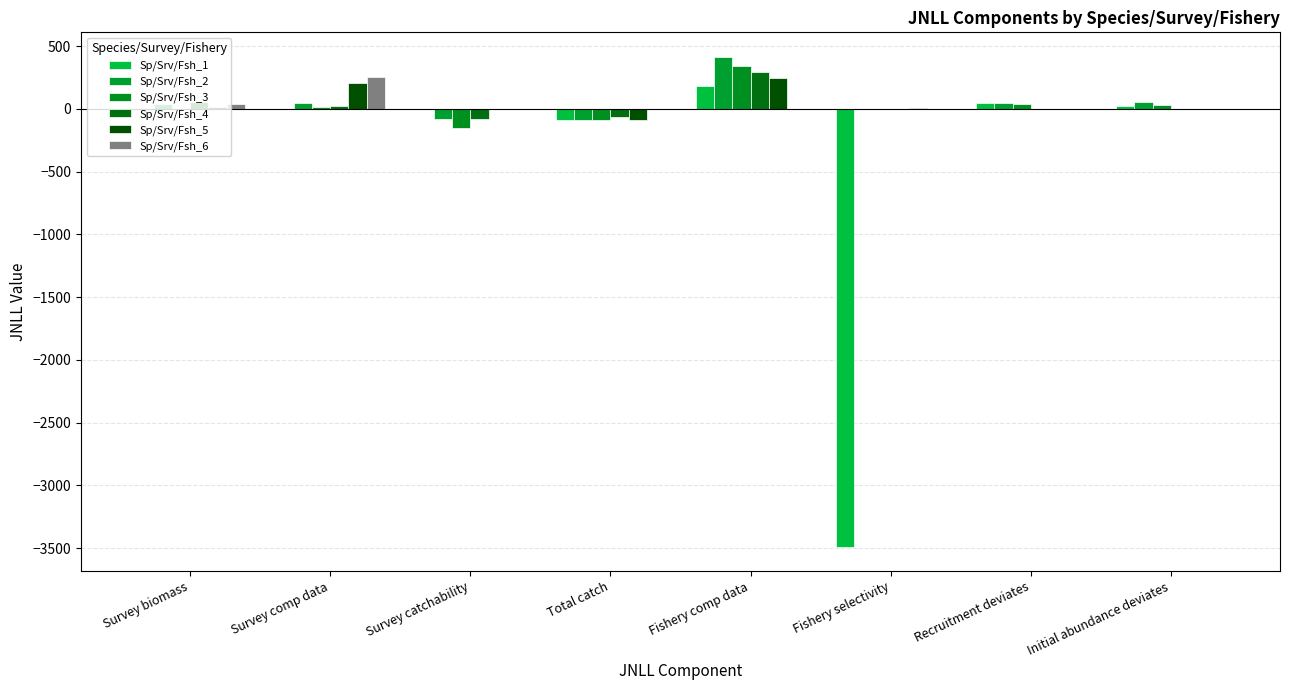

What is the highest value of the Sp/Srv/Fsh_3 series?

341.4